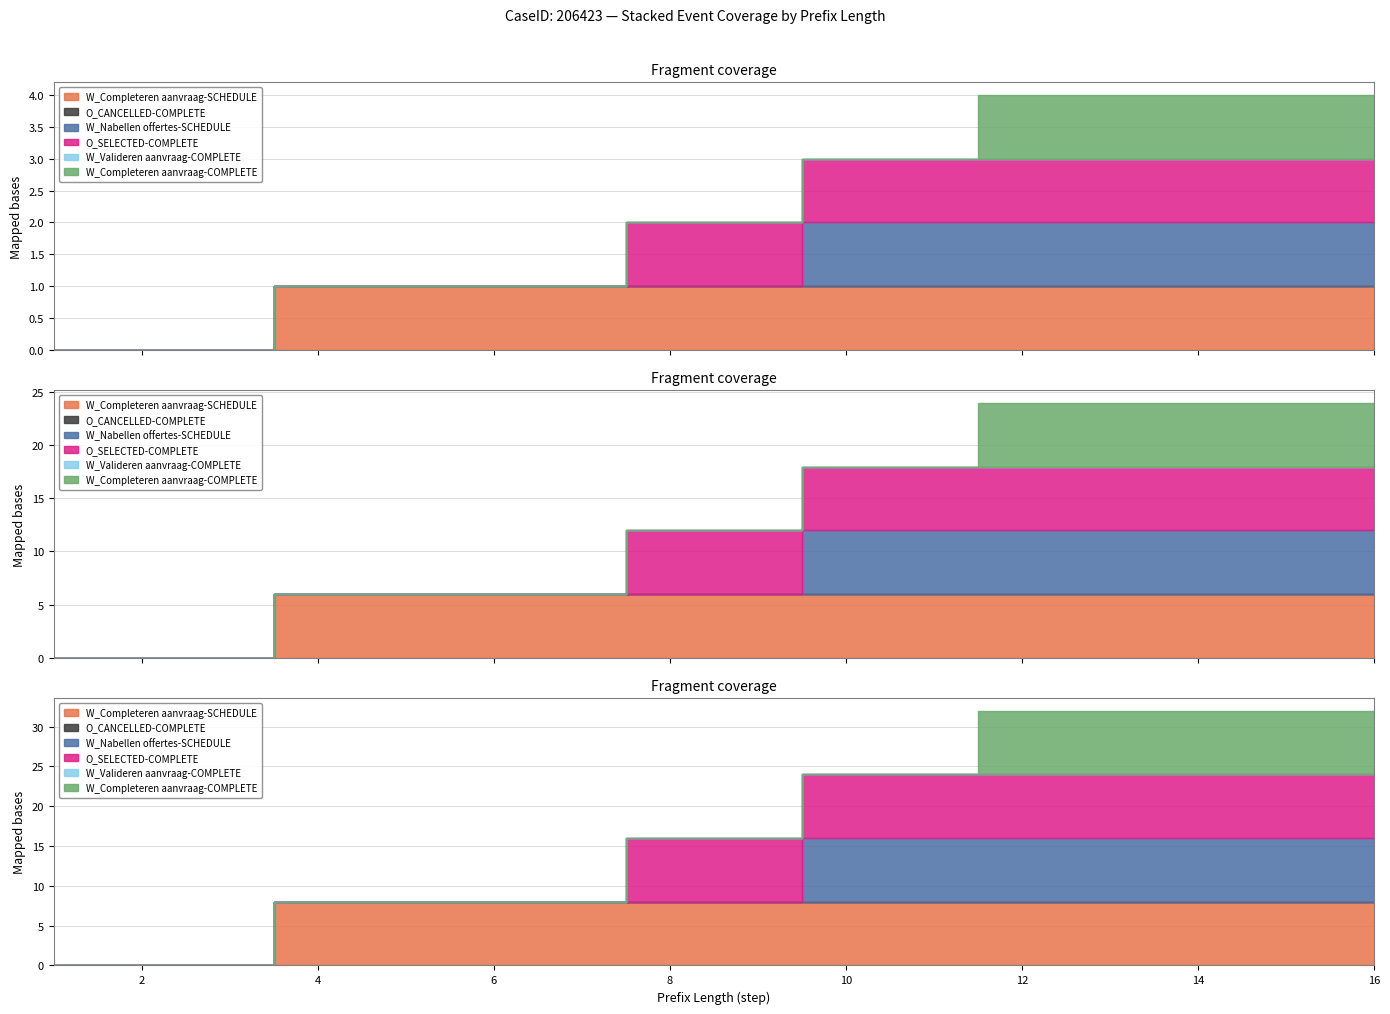

What is the maximum value for W_Nabellen offertes-SCHEDULE?

1